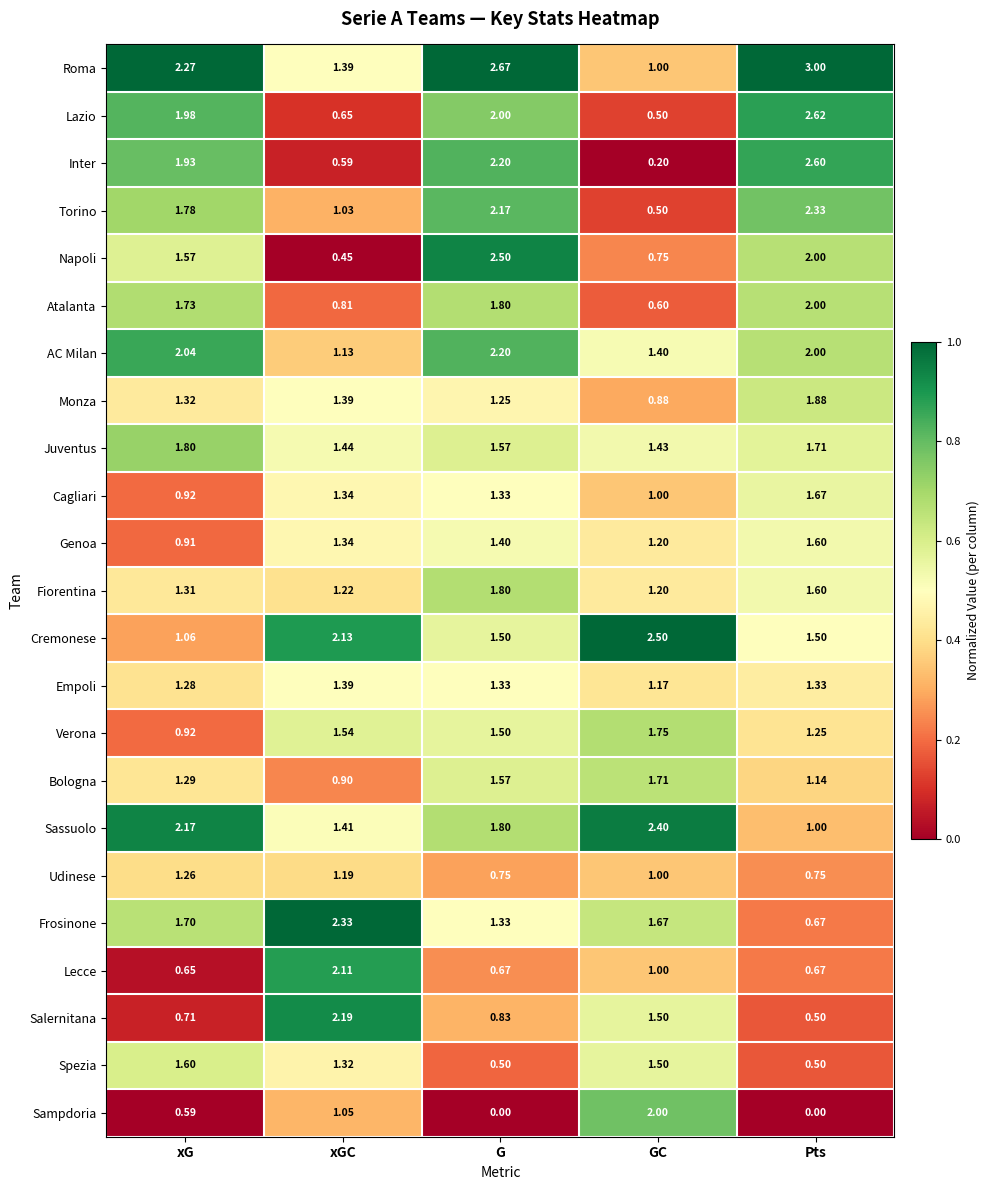

Between xG and G, which series saw the biggest shift?

Spezia